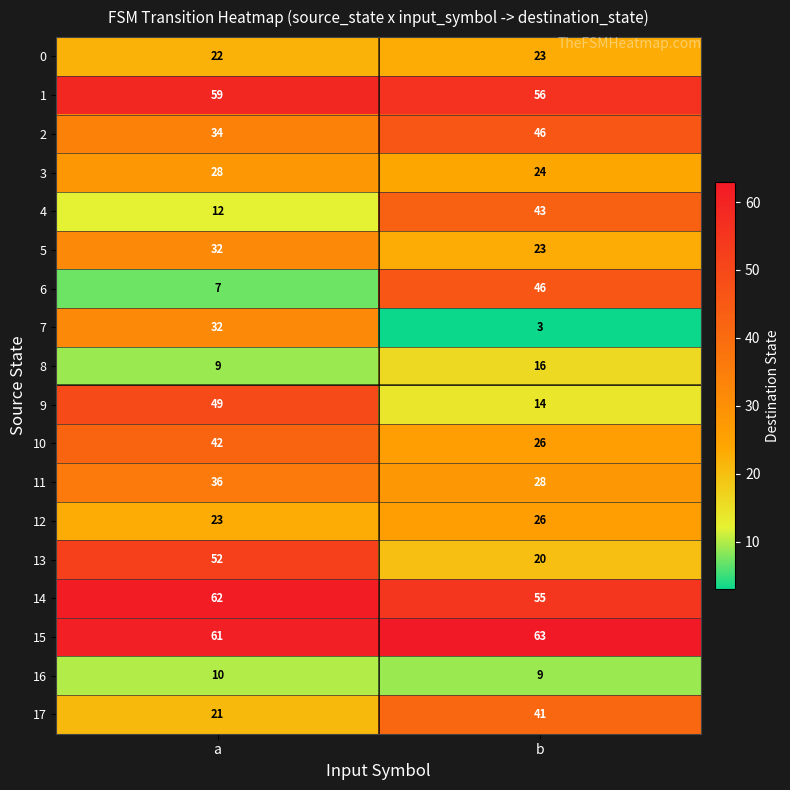

Which series has the largest total across all categories?

15